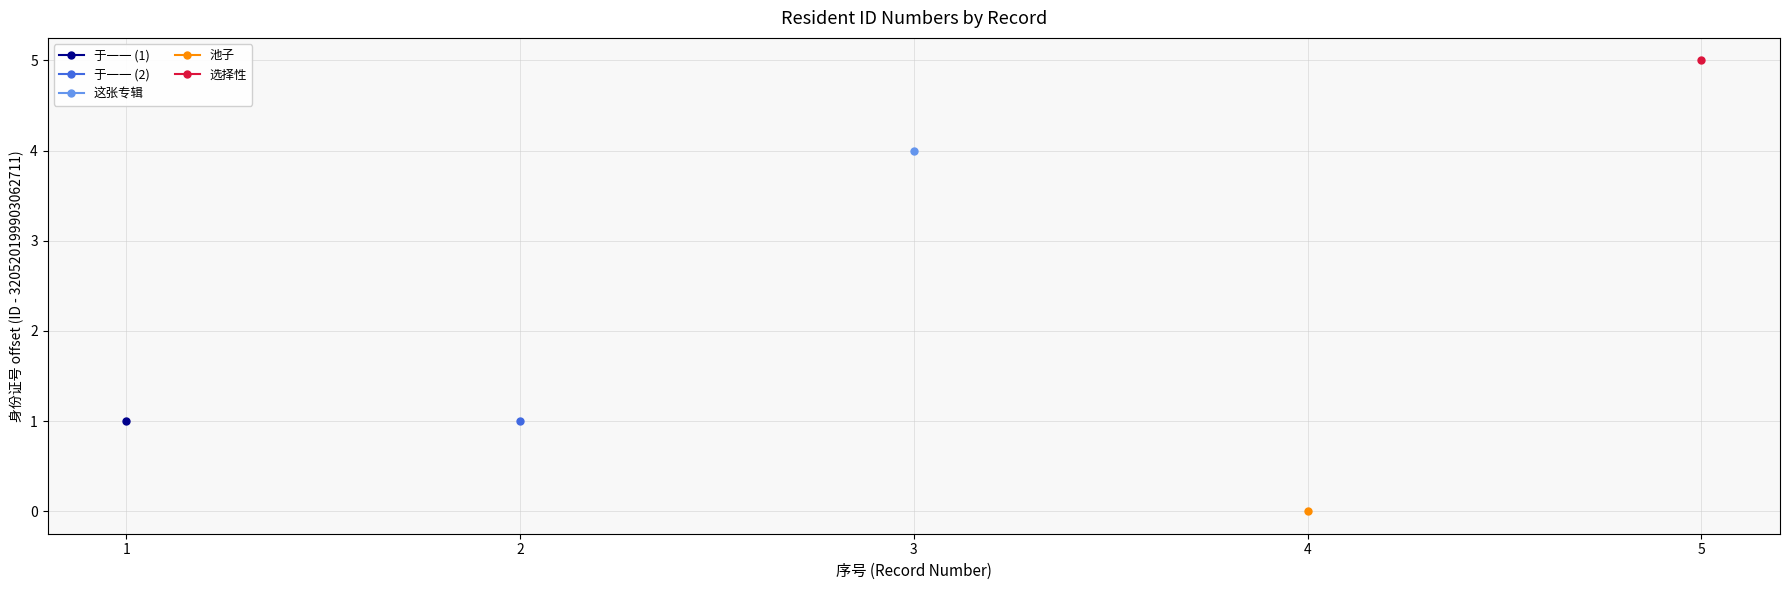

How many positive values does the 于一一 (1) series have?

1